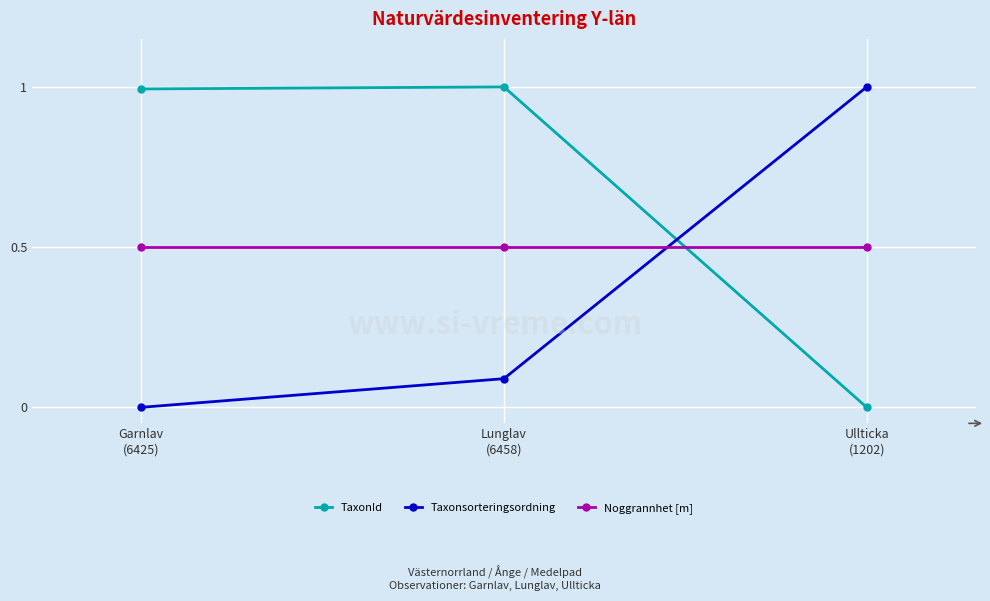

Reading left to right, transcribe all the data shown in this chart.

TaxonId: 1.0	1.0	0.0
Taxonsorteringsordning: 0.0	0.1	1.0
Noggrannhet [m]: 0.5	0.5	0.5